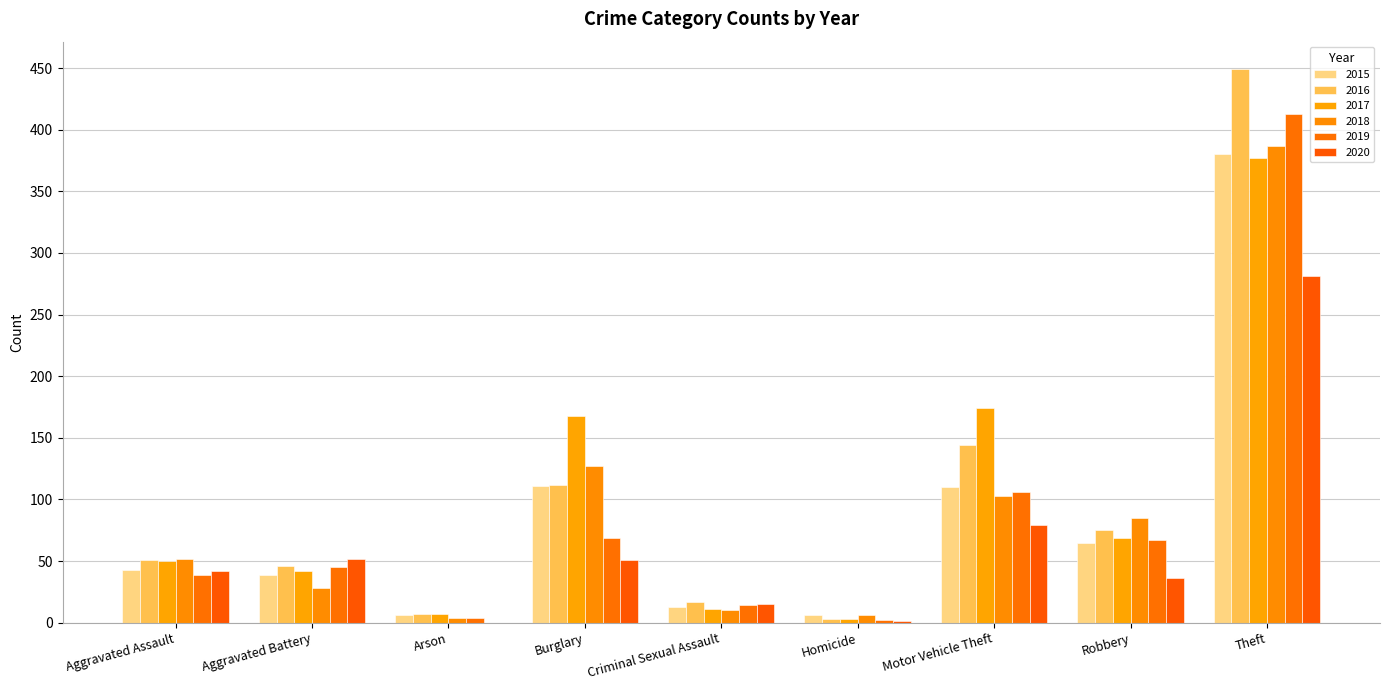

The 2019 series shows 9 at Aggravated Assault. True or false?

False